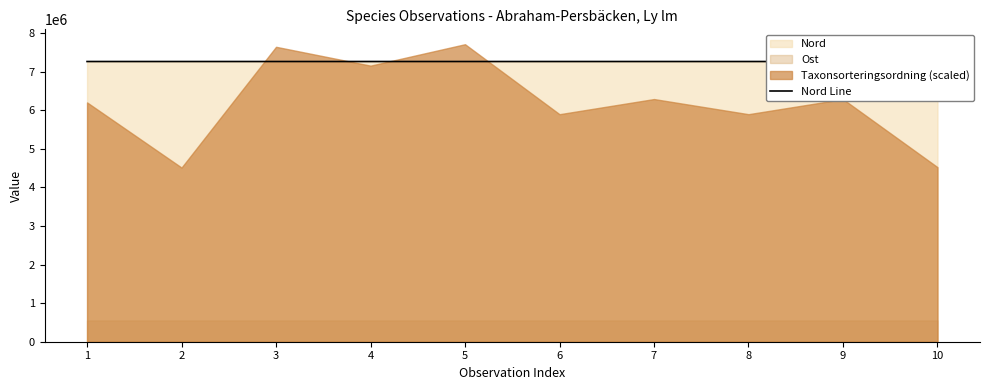

What is the ratio of the value at 9 to the value at 8?

1.0